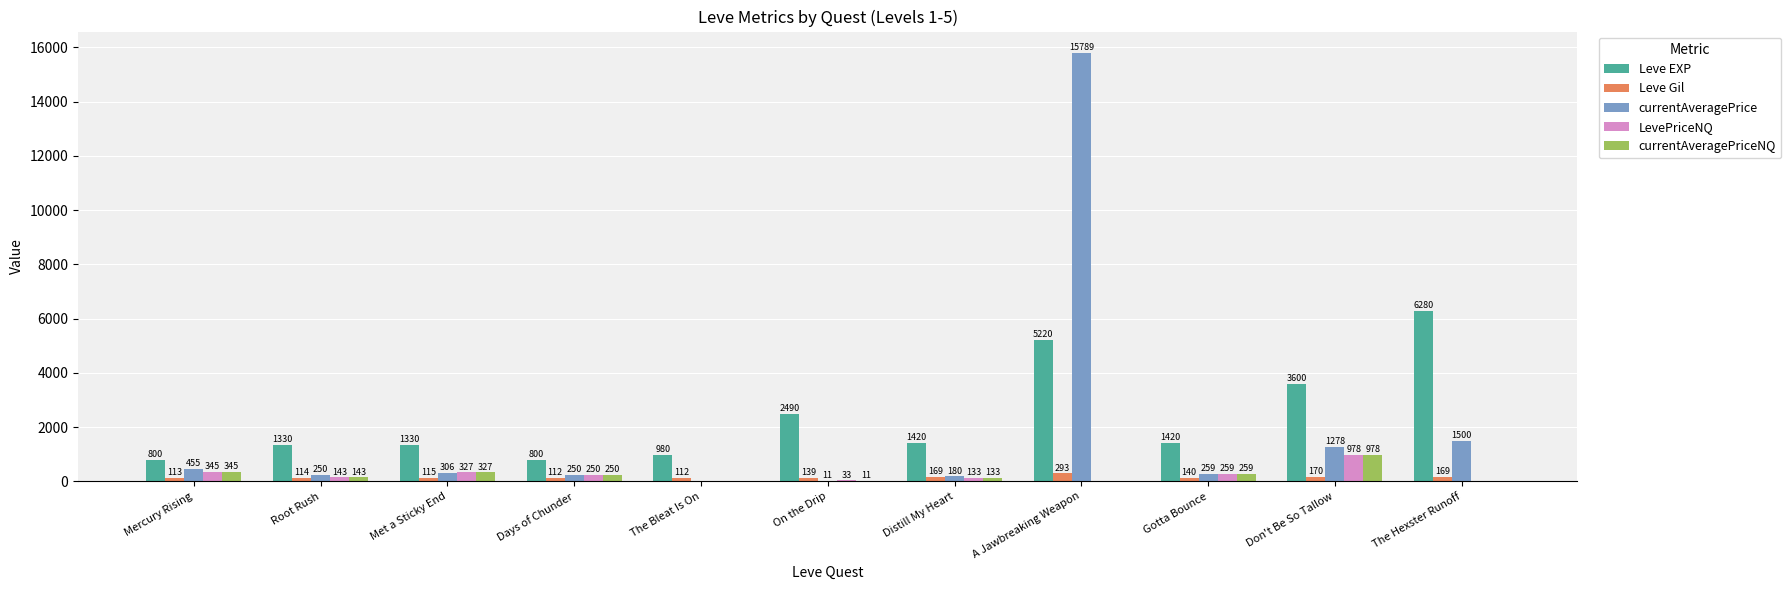

Which category has the highest value in the Leve EXP series?

The Hexster Runoff